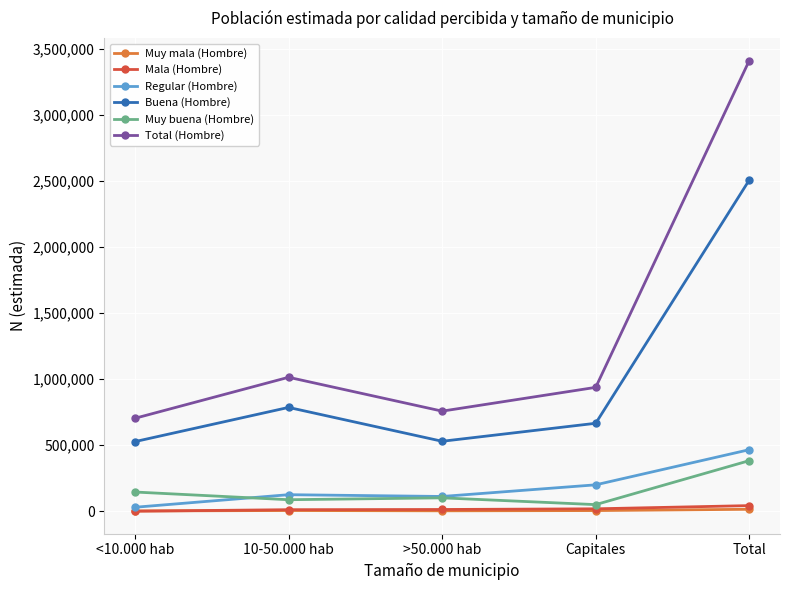

What is the total value across all series at >50.000 hab?

1515245